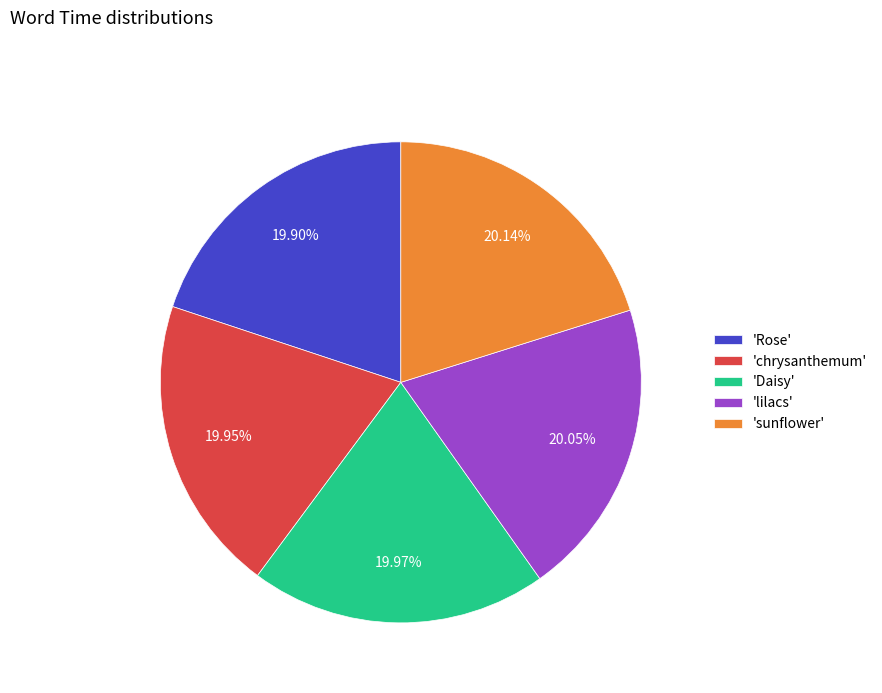

What is the ratio of the value at 'lilacs' to the value at 'Daisy'?

1.0